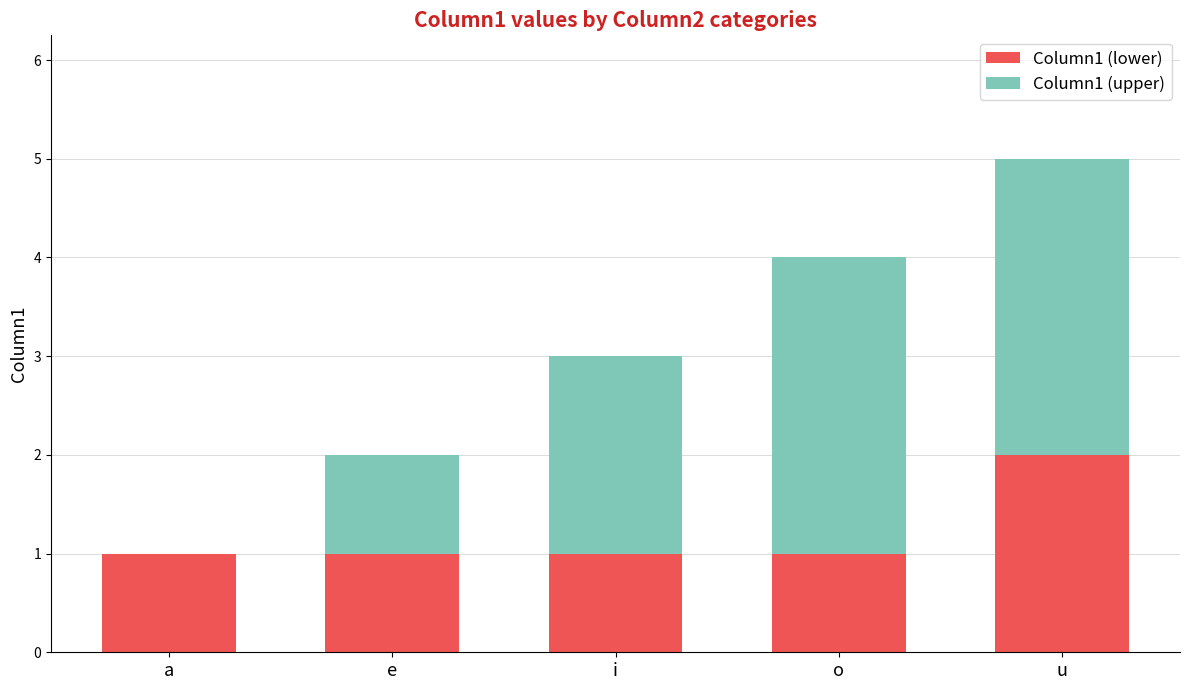

Count the number of categories in the chart.

5